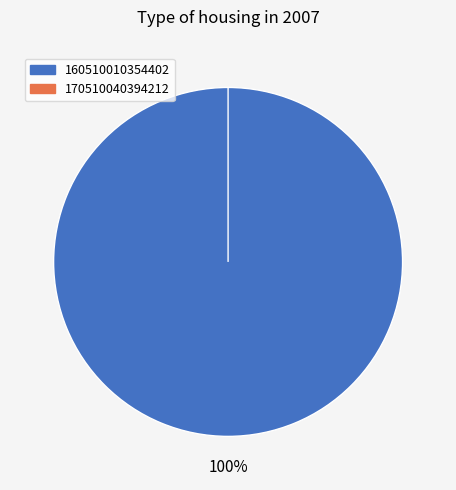

How many slices are in this pie chart?

2